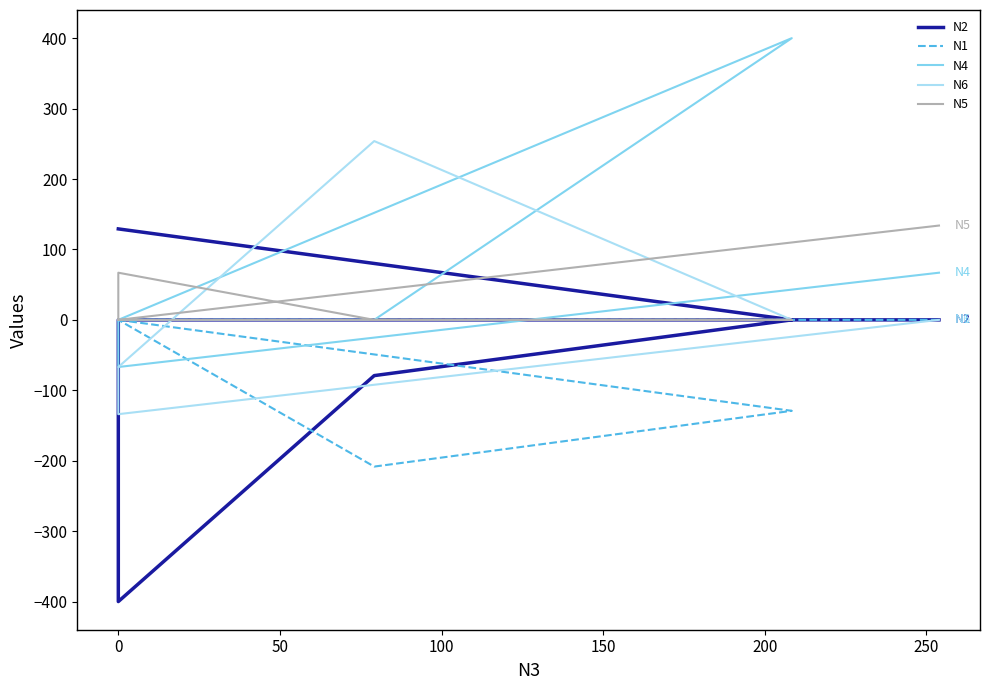

How many negative values does the N4 series have?

1